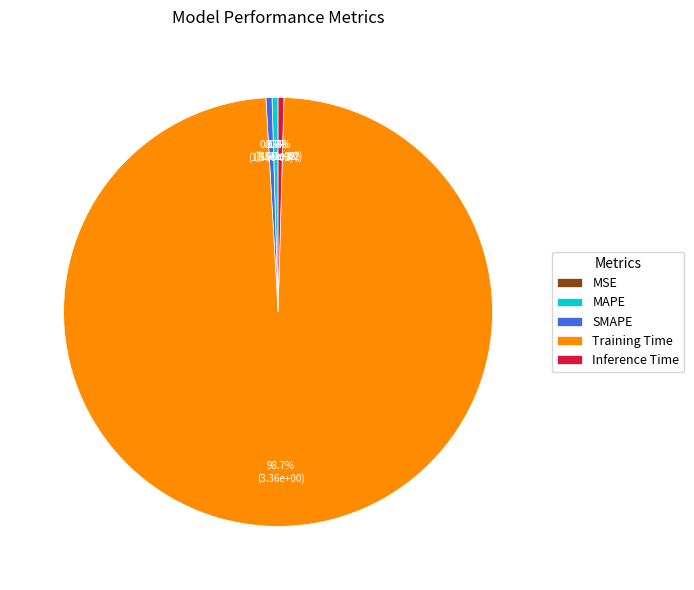

Do Training Time and SMAPE together represent more than half of the pie?

Yes